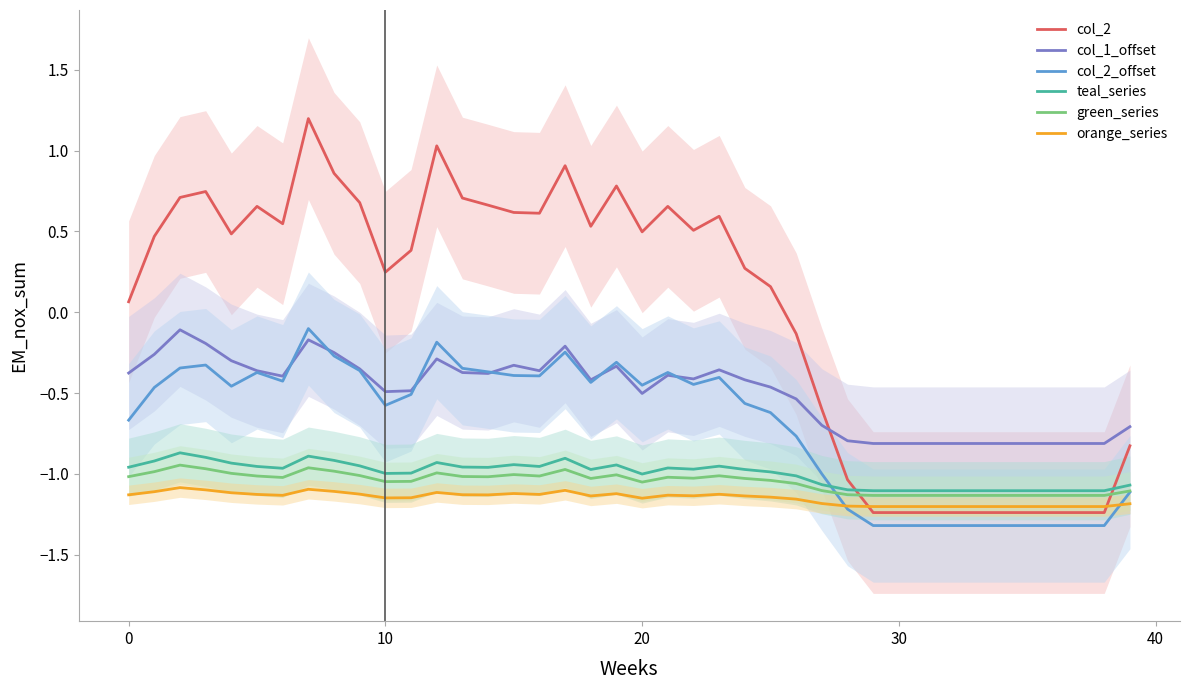

What is the sum of all col_2 values?

0.6